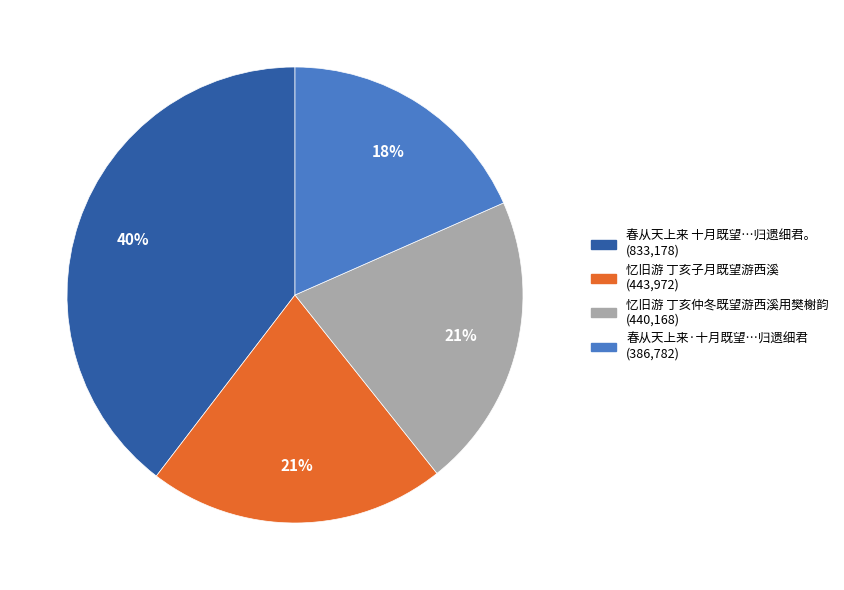

How many slices are in this pie chart?

4